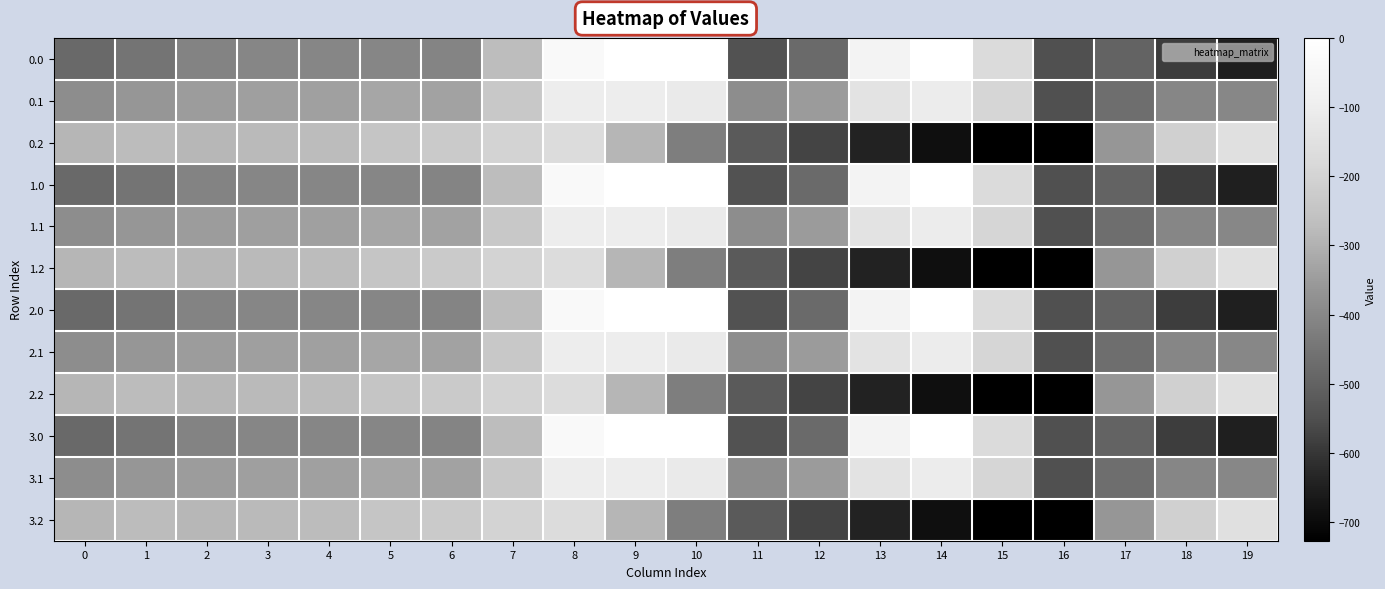

Reading left to right, list all the values displayed in this chart.

0.0: 0=-482.0	1=-449.5	2=-410.3	3=-404.4	4=-404.9	5=-403.8	6=-408.0	7=-270.7	8=-35.0	9=0.0	10=0.0	11=-544.3	12=-477.2	13=-70.2	14=-0.3	15=-172.8	16=-545.4	17=-494.8	18=-586.7	19=-649.2
0.1: 0=-384.6	1=-361.1	2=-347.9	3=-342.7	4=-339.6	5=-325.7	6=-332.2	7=-234.9	8=-102.3	9=-104.8	10=-114.0	11=-384.7	12=-350.8	13=-141.2	14=-105.5	15=-190.4	16=-547.3	17=-466.6	18=-405.4	19=-400.2
0.2: 0=-287.1	1=-272.7	2=-285.5	3=-281.0	4=-274.4	5=-245.0	6=-228.8	7=-199.0	8=-169.5	9=-288.5	10=-423.5	11=-520.6	12=-571.2	13=-640.4	14=-687.4	15=-725.8	16=-726.6	17=-362.4	18=-210.0	19=-151.0
1.0: 0=-482.0	1=-449.5	2=-410.3	3=-404.4	4=-404.9	5=-403.8	6=-408.0	7=-270.7	8=-35.0	9=0.0	10=0.0	11=-544.3	12=-477.2	13=-70.2	14=-0.3	15=-172.8	16=-545.4	17=-494.8	18=-586.7	19=-649.2
1.1: 0=-384.6	1=-361.1	2=-347.9	3=-342.7	4=-339.6	5=-325.7	6=-332.2	7=-234.9	8=-102.3	9=-104.8	10=-114.0	11=-384.7	12=-350.8	13=-141.2	14=-105.5	15=-190.4	16=-547.3	17=-466.6	18=-405.4	19=-400.2
1.2: 0=-287.1	1=-272.7	2=-285.5	3=-281.0	4=-274.4	5=-245.0	6=-228.8	7=-199.0	8=-169.5	9=-288.5	10=-423.5	11=-520.6	12=-571.2	13=-640.4	14=-687.4	15=-725.8	16=-726.6	17=-362.4	18=-210.0	19=-151.0
2.0: 0=-482.0	1=-449.5	2=-410.3	3=-404.4	4=-404.9	5=-403.8	6=-408.0	7=-270.7	8=-35.0	9=0.0	10=0.0	11=-544.3	12=-477.2	13=-70.2	14=-0.3	15=-172.8	16=-545.4	17=-494.8	18=-586.7	19=-649.2
2.1: 0=-384.6	1=-361.1	2=-347.9	3=-342.7	4=-339.6	5=-325.7	6=-332.2	7=-234.9	8=-102.3	9=-104.8	10=-114.0	11=-384.7	12=-350.8	13=-141.2	14=-105.5	15=-190.4	16=-547.3	17=-466.6	18=-405.4	19=-400.2
2.2: 0=-287.1	1=-272.7	2=-285.5	3=-281.0	4=-274.4	5=-245.0	6=-228.8	7=-199.0	8=-169.5	9=-288.5	10=-423.5	11=-520.6	12=-571.2	13=-640.4	14=-687.4	15=-725.8	16=-726.6	17=-362.4	18=-210.0	19=-151.0
3.0: 0=-482.0	1=-449.5	2=-410.3	3=-404.4	4=-404.9	5=-403.8	6=-408.0	7=-270.7	8=-35.0	9=0.0	10=0.0	11=-544.3	12=-477.2	13=-70.2	14=-0.3	15=-172.8	16=-545.4	17=-494.8	18=-586.7	19=-649.2
3.1: 0=-384.6	1=-361.1	2=-347.9	3=-342.7	4=-339.6	5=-325.7	6=-332.2	7=-234.9	8=-102.3	9=-104.8	10=-114.0	11=-384.7	12=-350.8	13=-141.2	14=-105.5	15=-190.4	16=-547.3	17=-466.6	18=-405.4	19=-400.2
3.2: 0=-287.1	1=-272.7	2=-285.5	3=-281.0	4=-274.4	5=-245.0	6=-228.8	7=-199.0	8=-169.5	9=-288.5	10=-423.5	11=-520.6	12=-571.2	13=-640.4	14=-687.4	15=-725.8	16=-726.6	17=-362.4	18=-210.0	19=-151.0